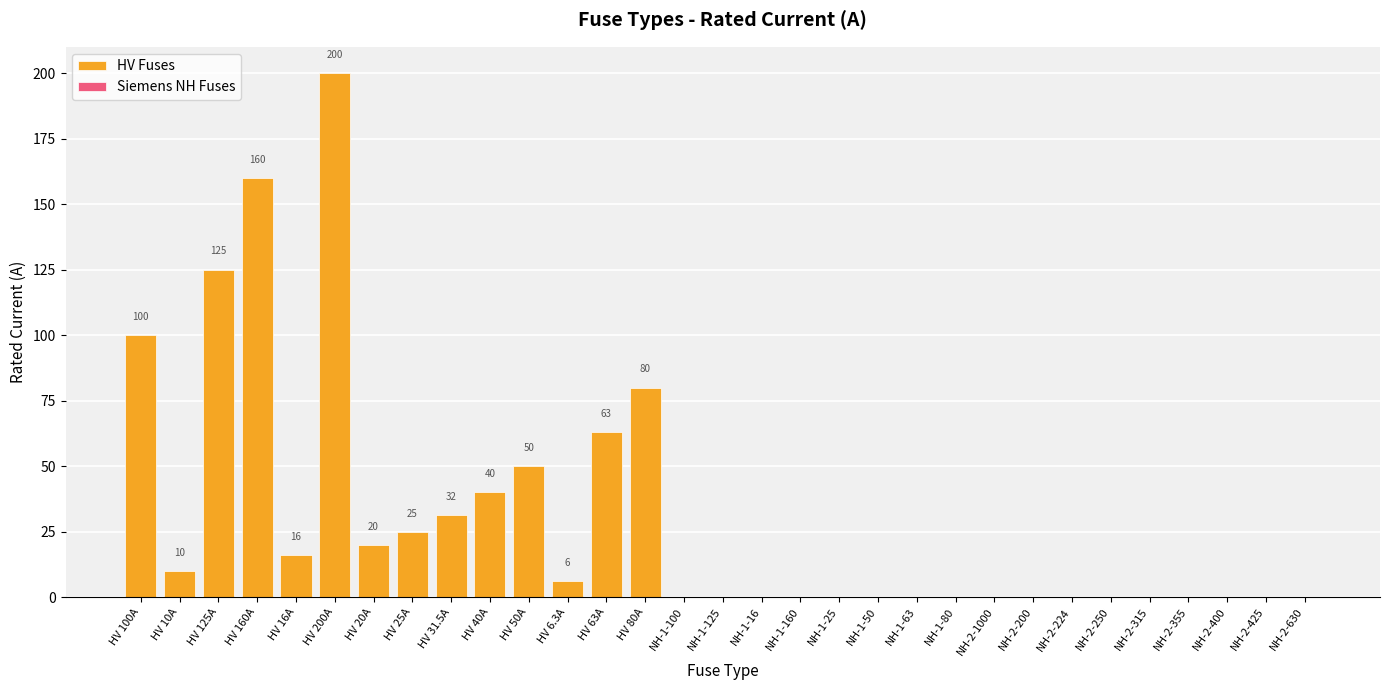

The value at NH-1-100 is 0.0. True or false?

True